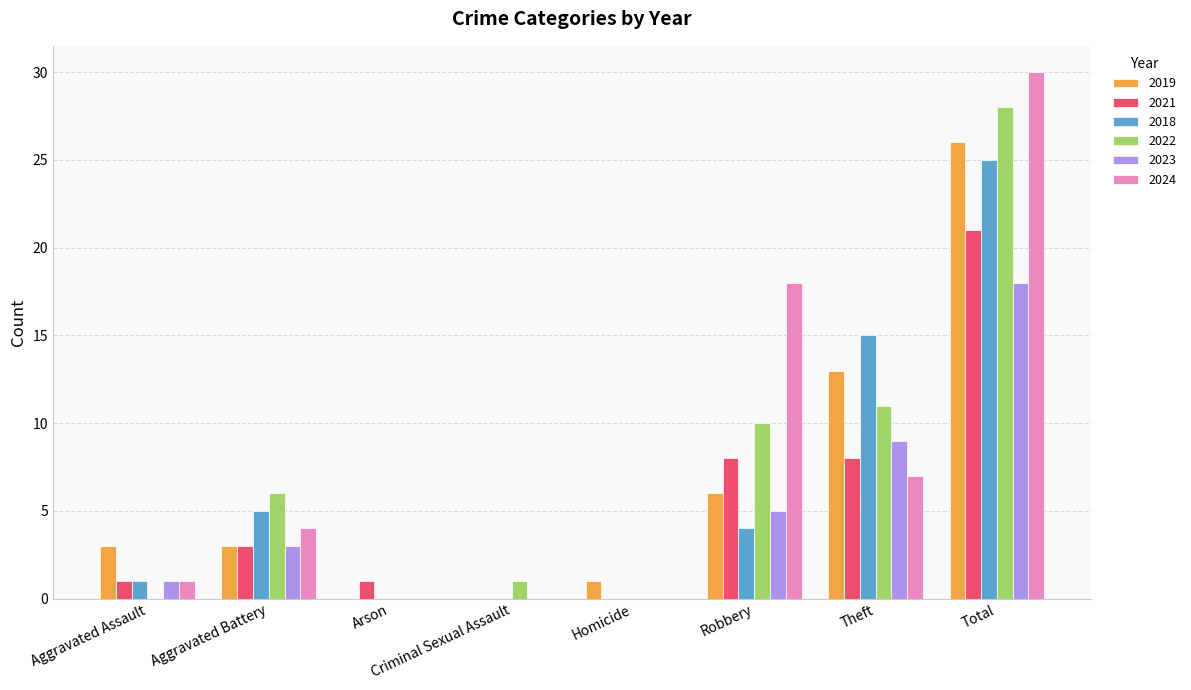

Is the value of 2019 at Robbery greater than the value of 2018 at Criminal Sexual Assault?

Yes